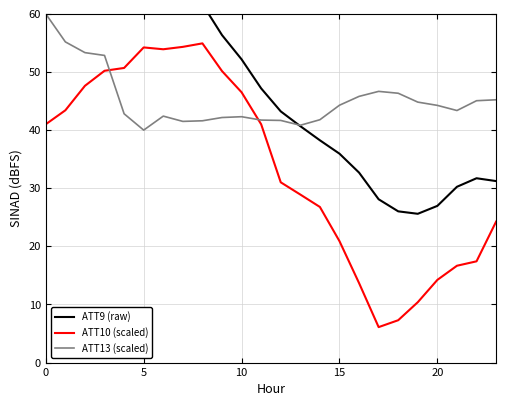

The value of ATT13 at 5 is 25.8. True or false?

False